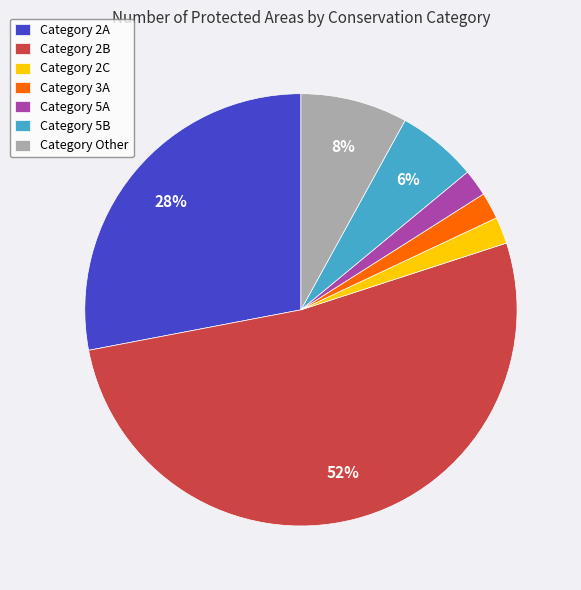

Count the number of slices in the pie.

7